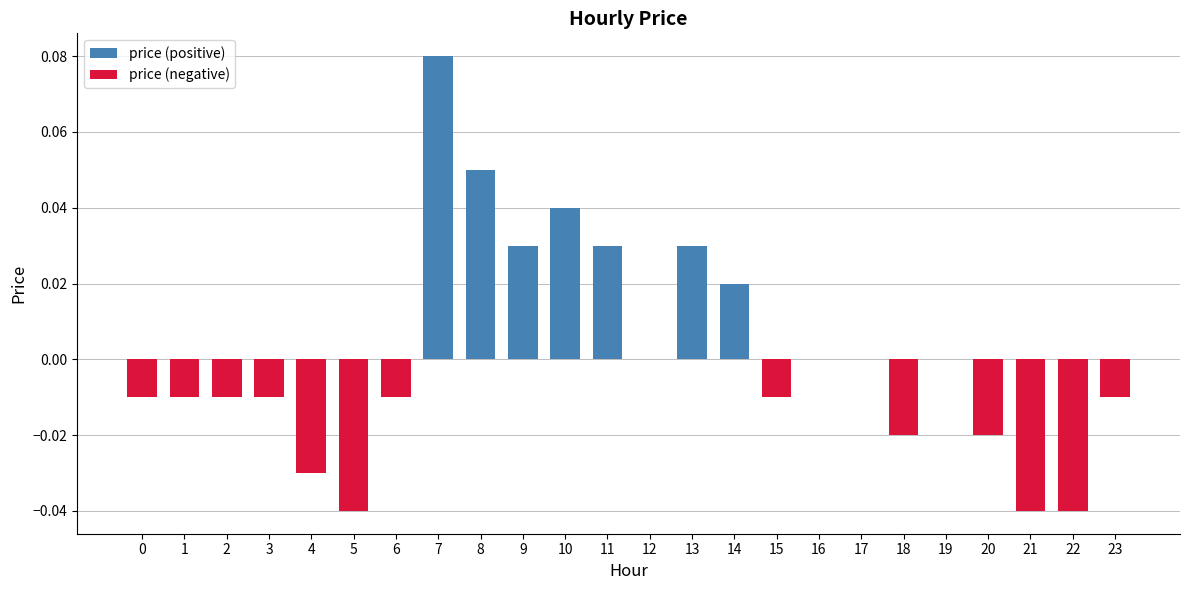

The value of price (negative) at 13 is 0.0. True or false?

True